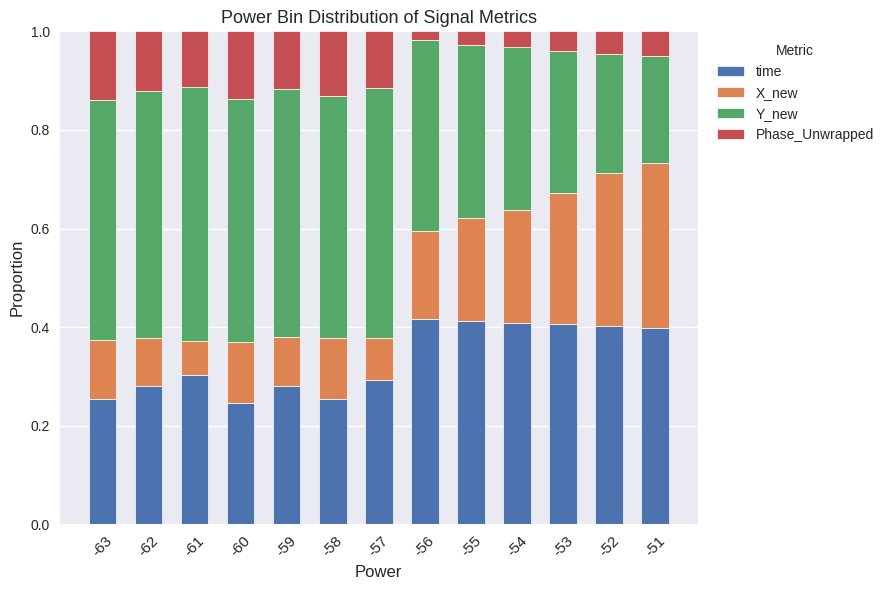

True or false: time has a value of 0.3 at -57.

True